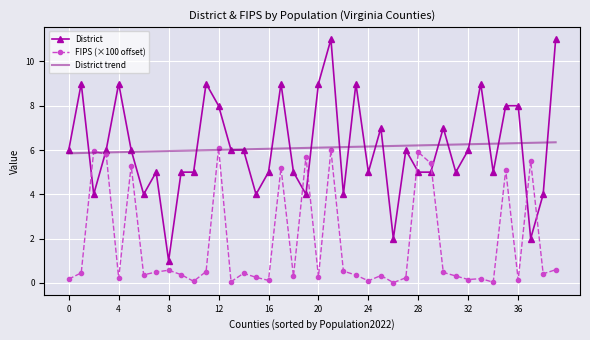

Which series has the largest range (max minus min)?

District